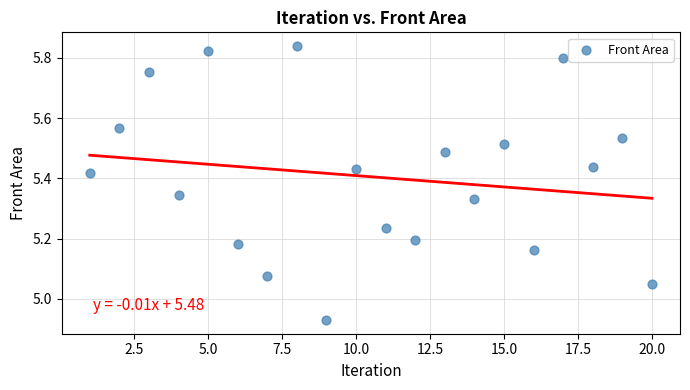

What is the range of X values (max minus min)?

19.0